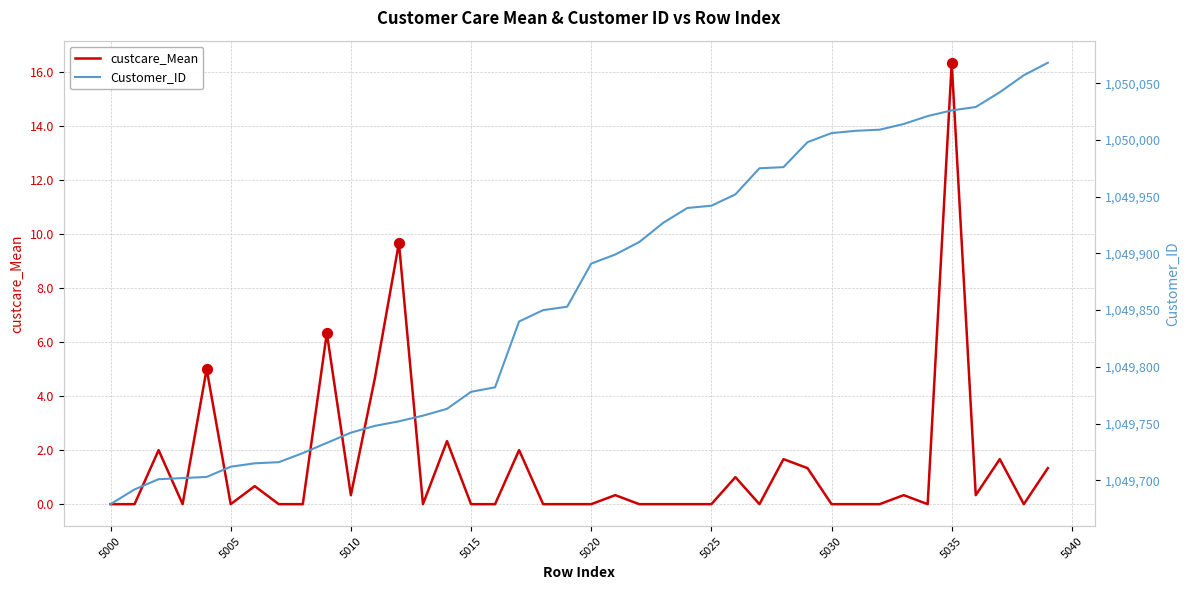

Which series contains the lowest Y value?

custcare_Mean